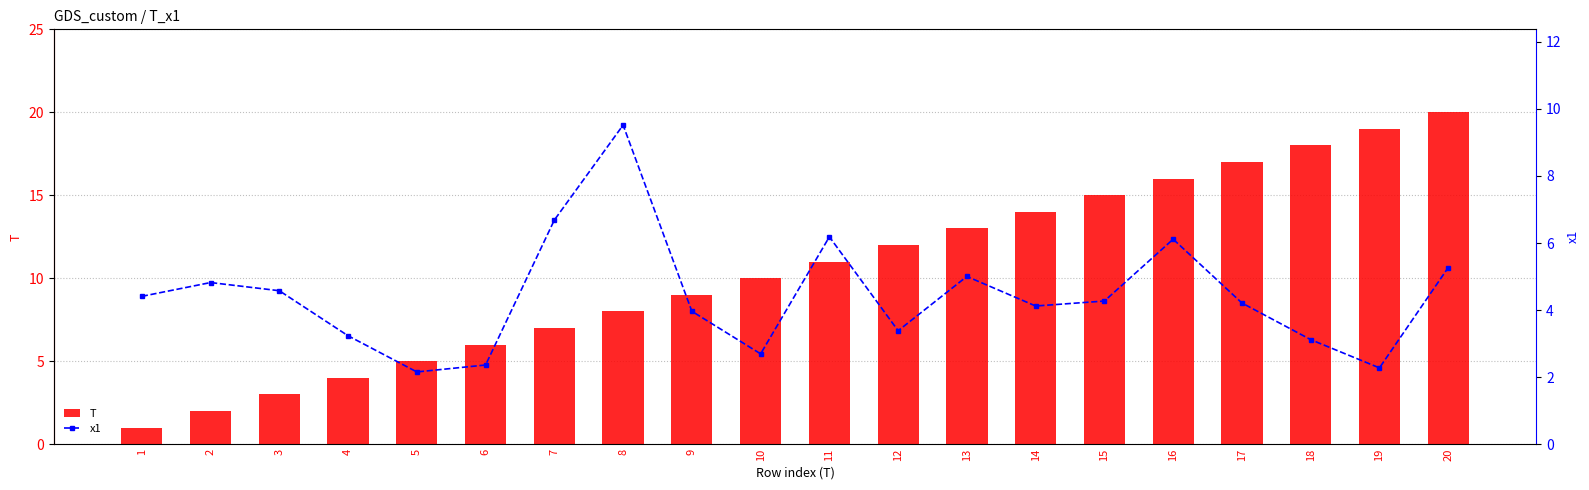

What is the difference between the maximum and second lowest values in the T series?

18